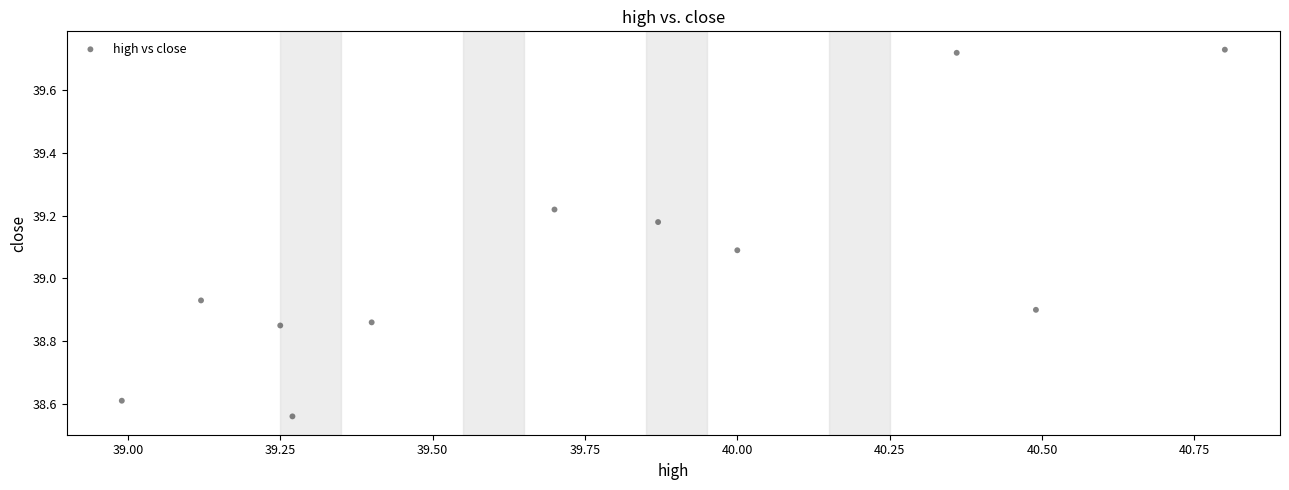

What is the average X value?

39.8